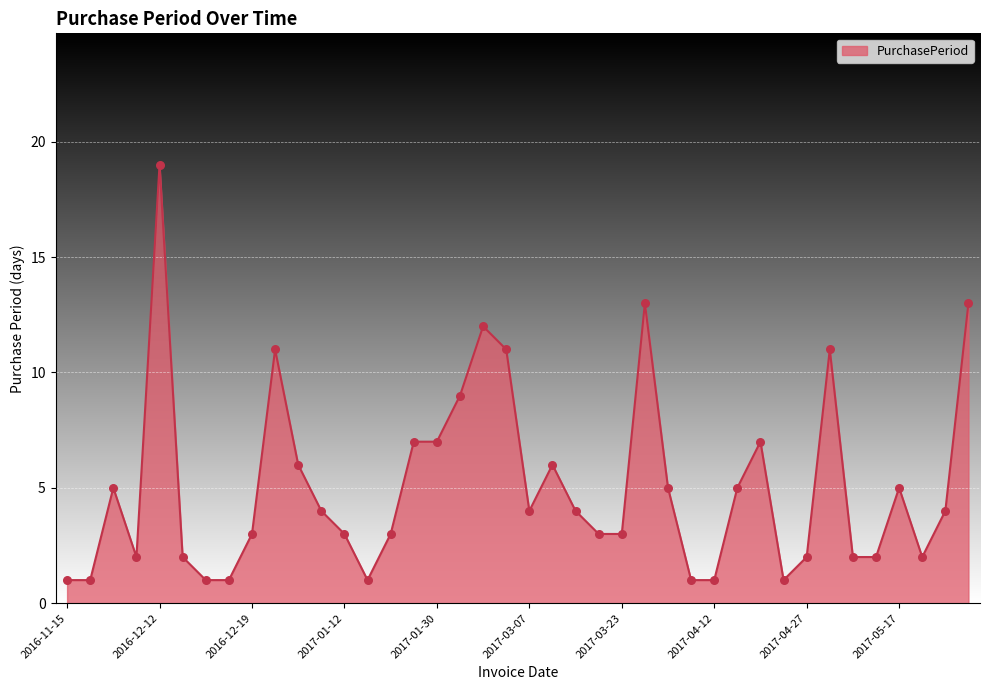

What is the difference between the maximum and minimum values?

18